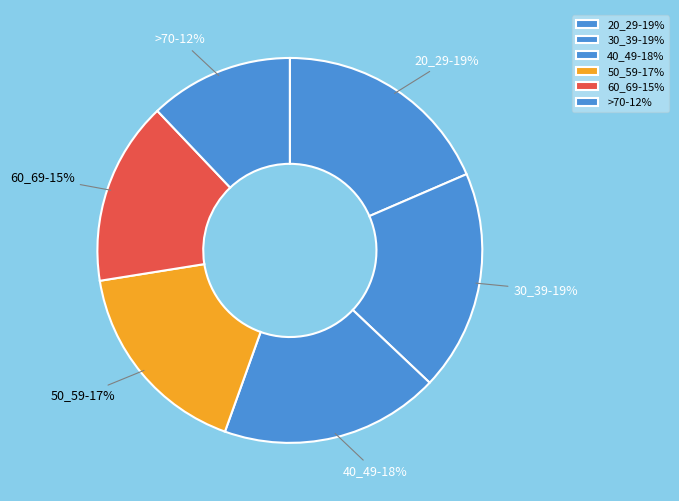

Does 20_29 represent more than half of the total?

No